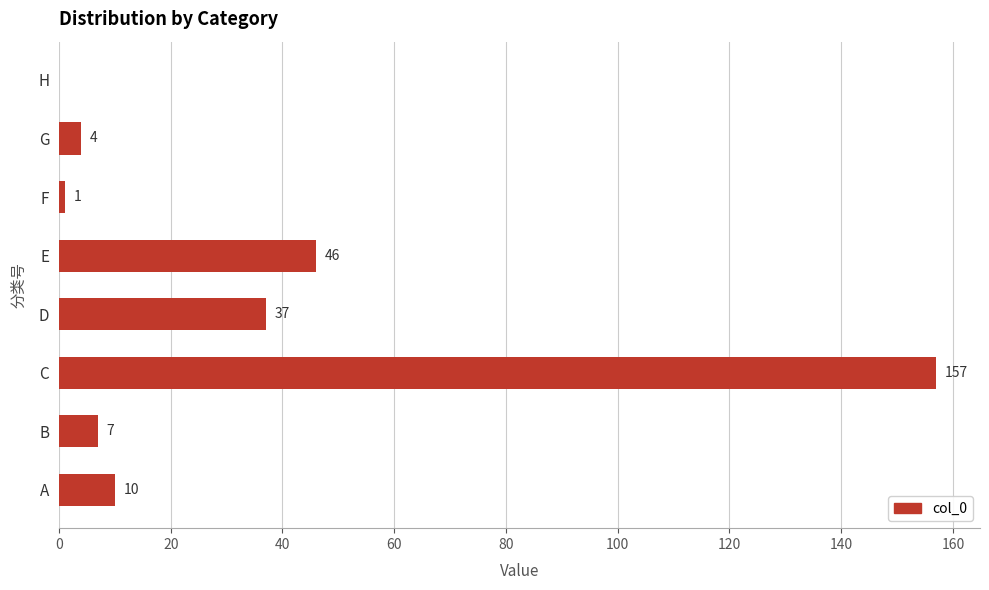

How many series are shown in this chart?

1